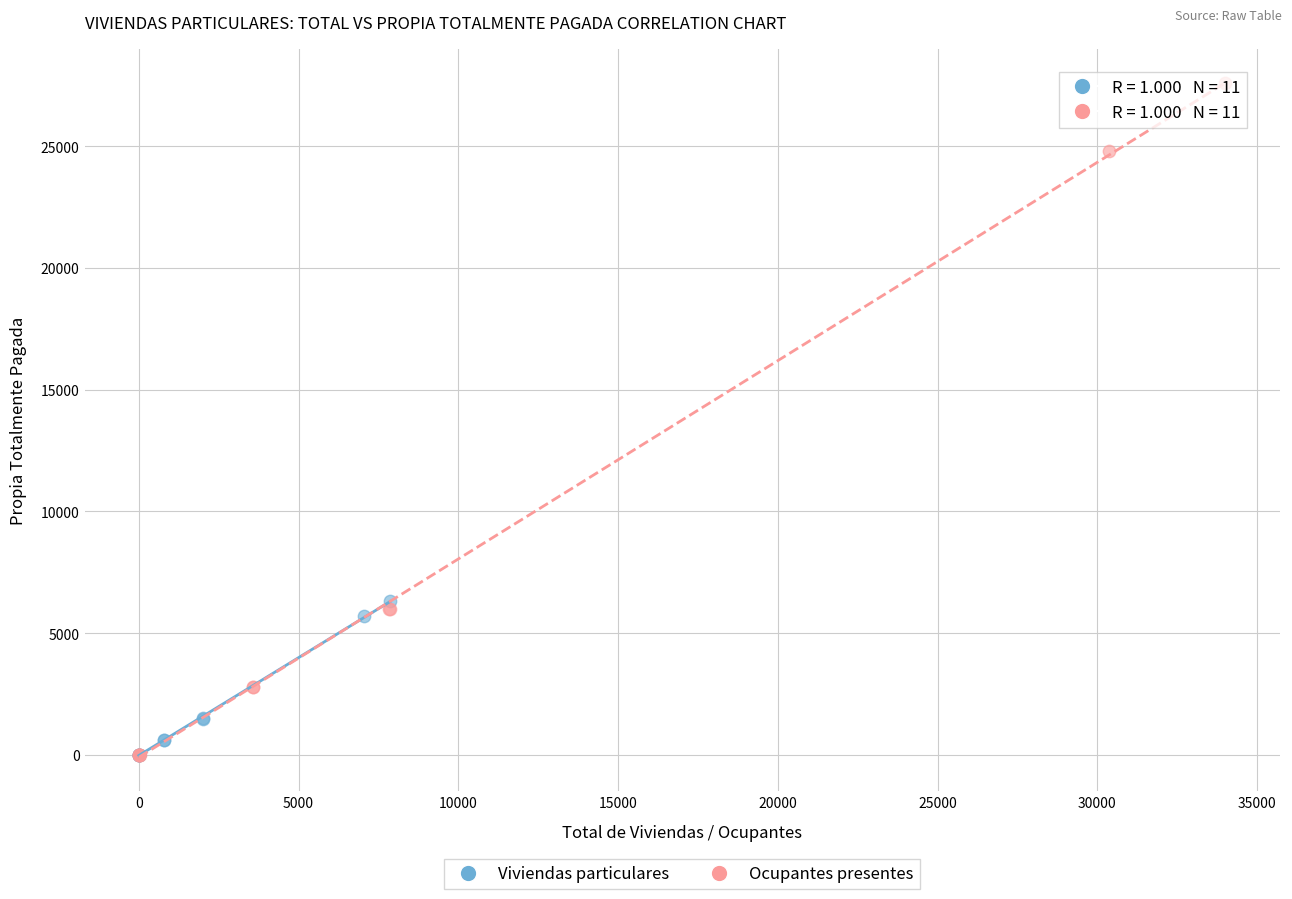

Which series contains the highest Y value?

Ocupantes presentes